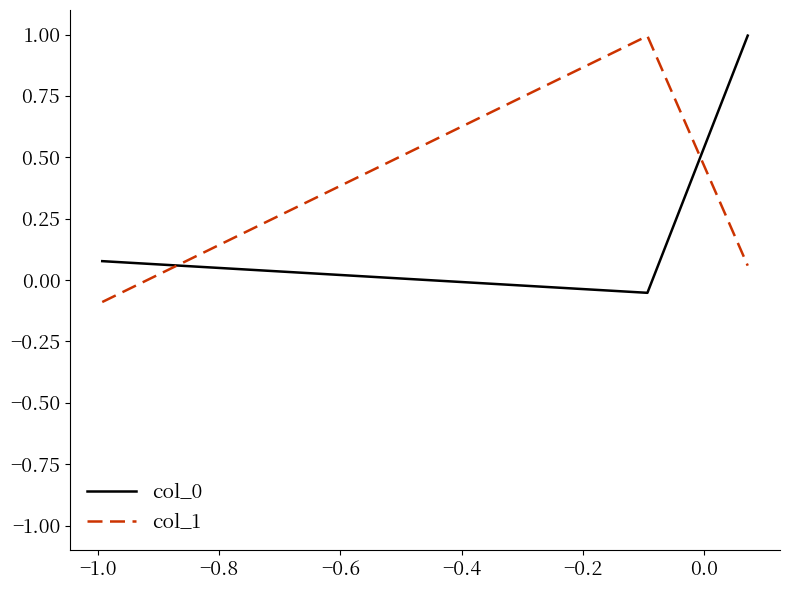

What is the greatest value displayed?

1.0